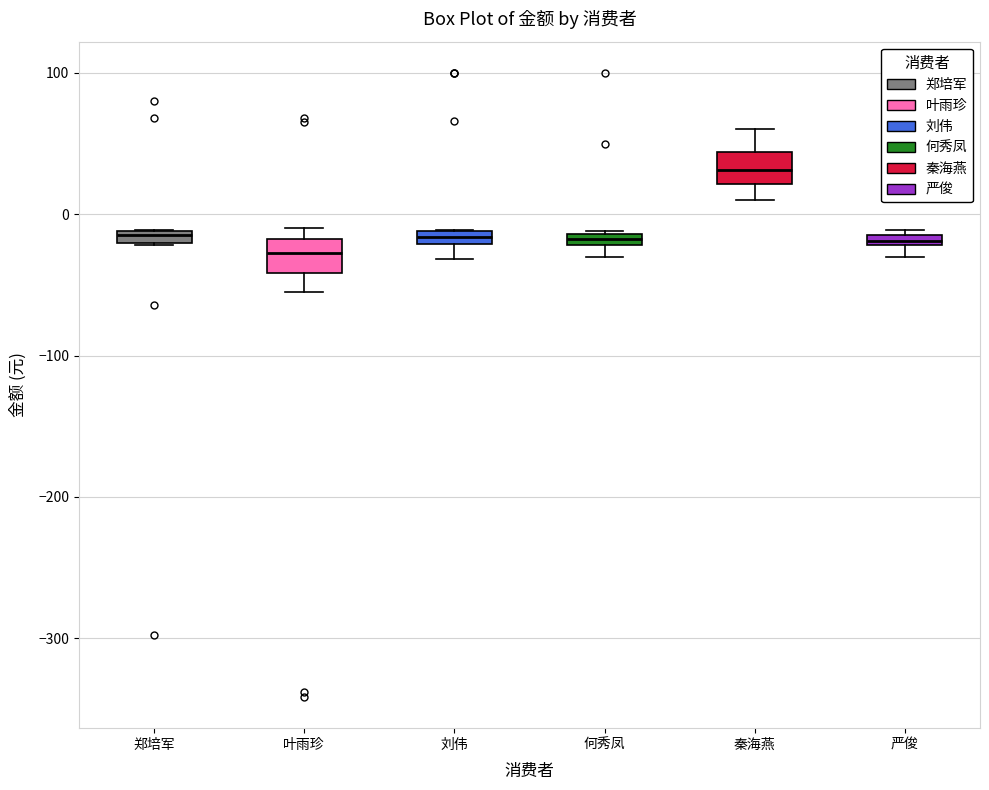

Where is the upper edge of the box for 刘伟 on the y-axis? The values are not printed on the chart, so give them approximately, as read against the axis.

-10